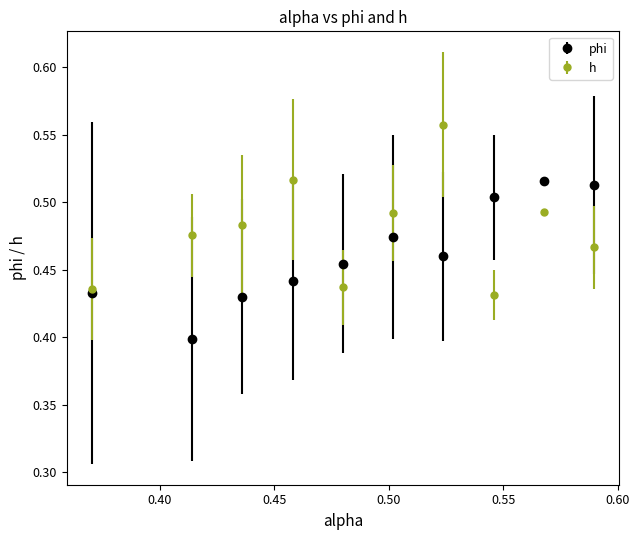

At how many categories does at least one series exceed 0?

10